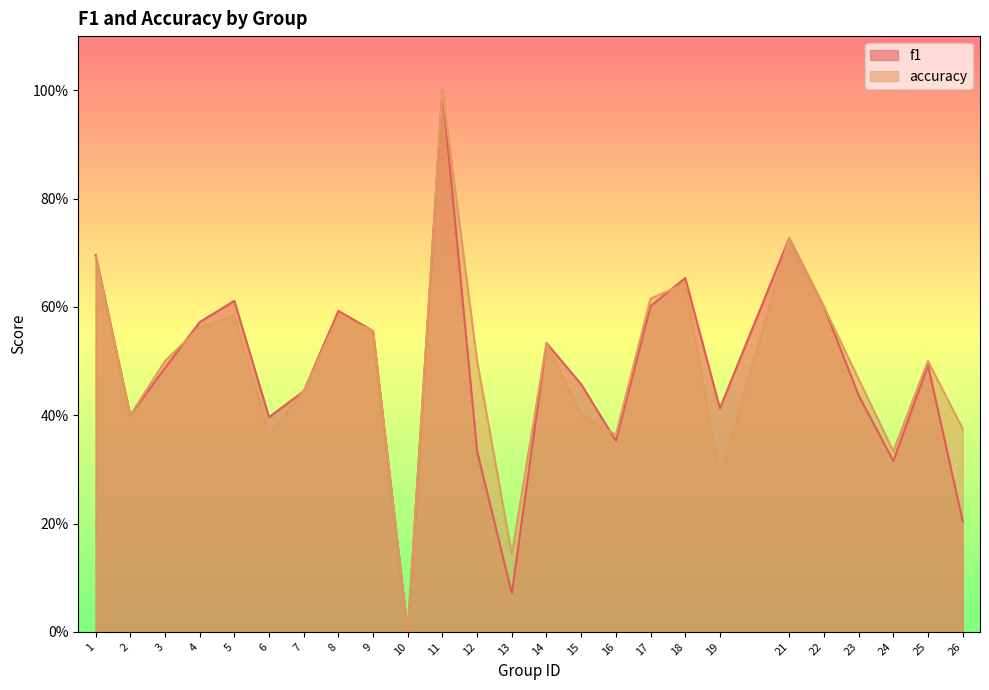

What are all the series names shown in the legend?

f1, accuracy